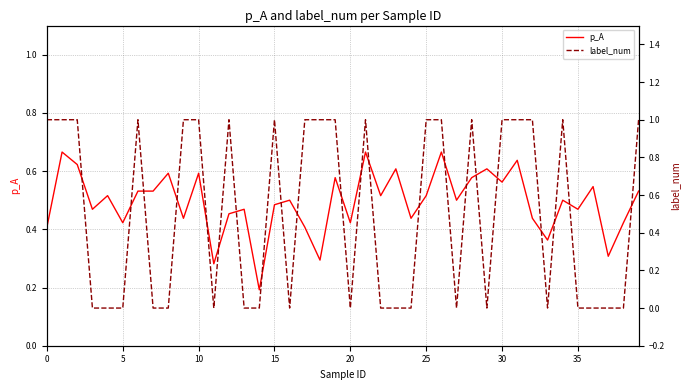

Is it true that p_A equals 0.8 at 20?

False